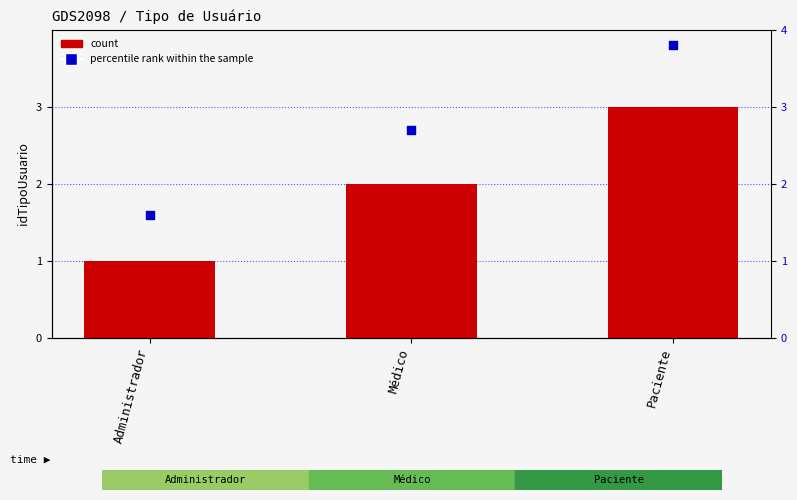

Which series has the widest spread of Y values?

rank within sample